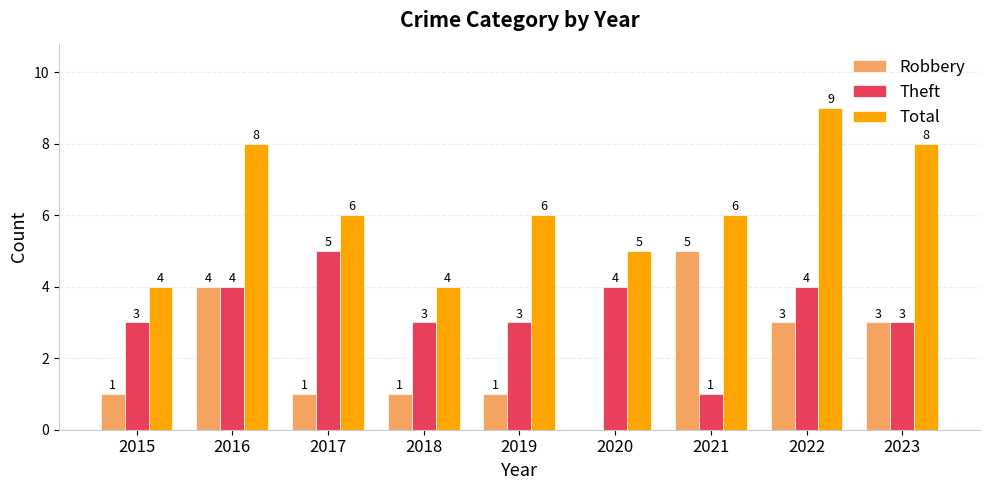

What value does the Theft series have at 2017?

5